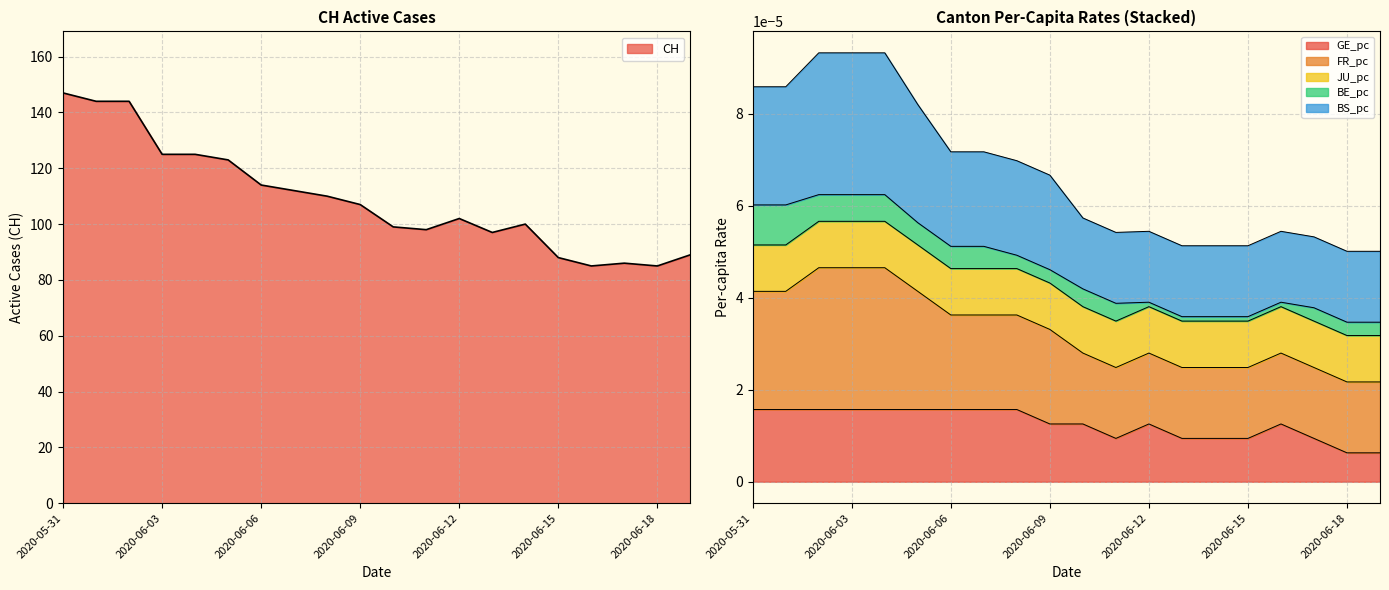

True or false: GE_pc and CH cross at least once.

False